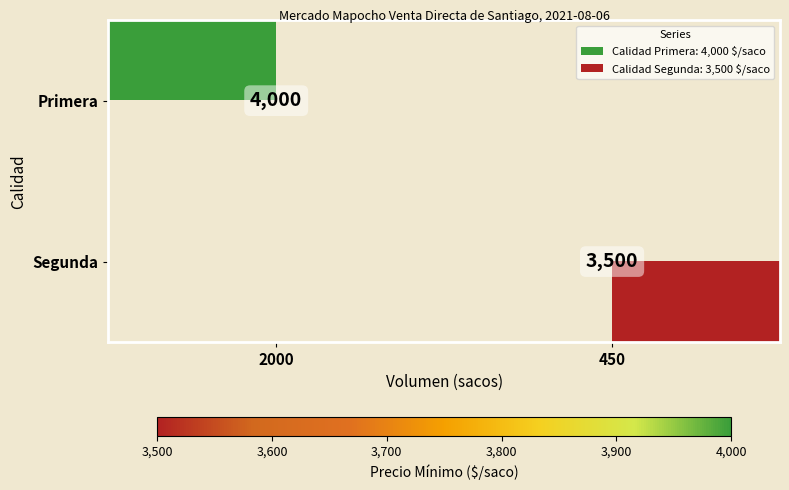

Which has a higher value, 2000 or 450?

450